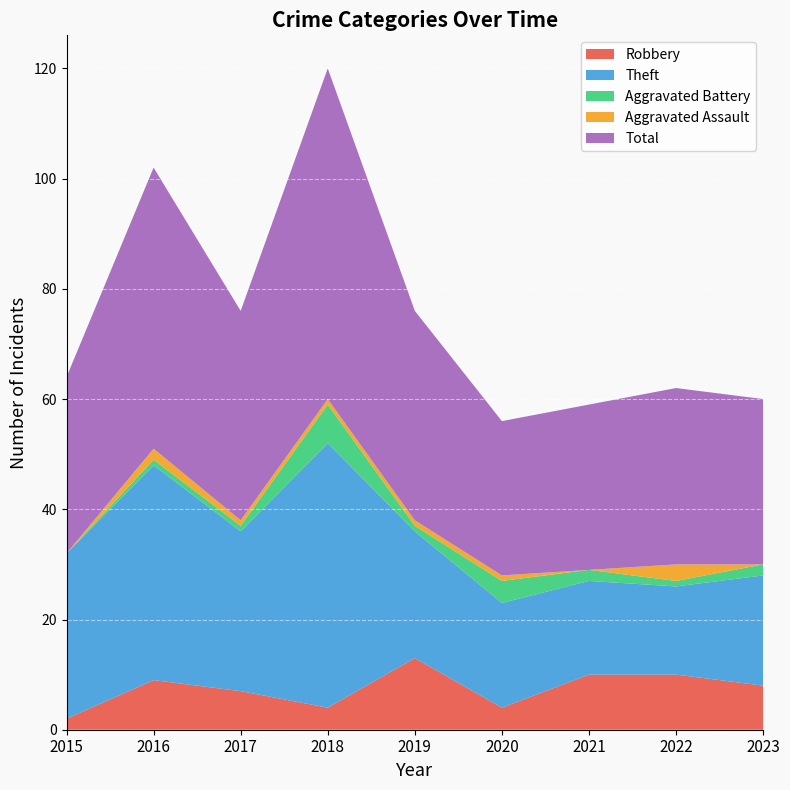

Reading right to left, list all the values displayed in this chart.

Robbery: 8	10	10	4	13	4	7	9	2
Theft: 20	16	17	19	23	48	29	39	30
Aggravated Battery: 2	1	2	4	1	7	1	1	0
Aggravated Assault: 0	3	0	1	1	1	1	2	0
Total: 30	32	30	28	38	60	38	51	32